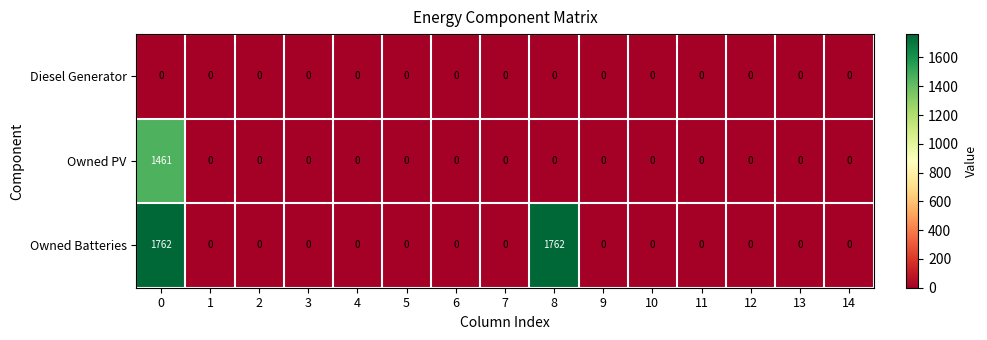

Which series has the largest total across all categories?

Owned Batteries